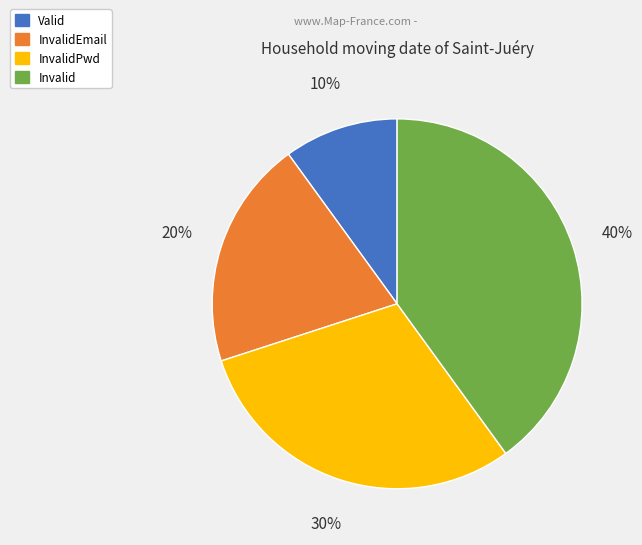

True or false: Invalid accounts for 40% of the total.

True